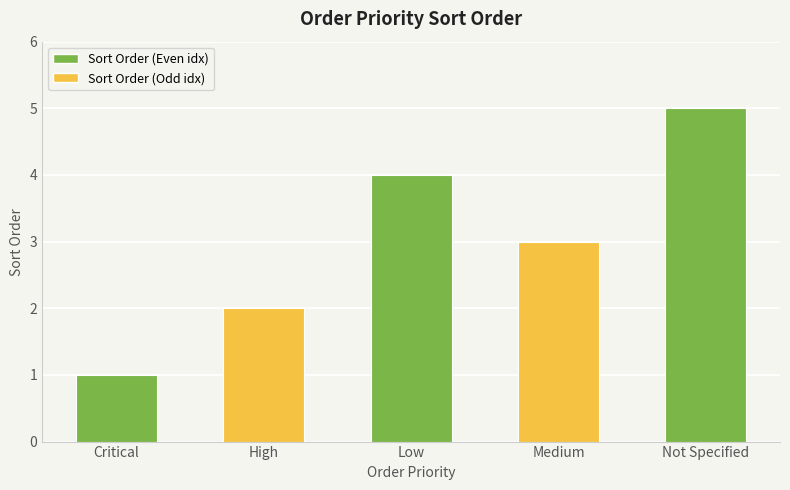

Reading right to left, what are all the values shown in this chart?

5	3	4	2	1